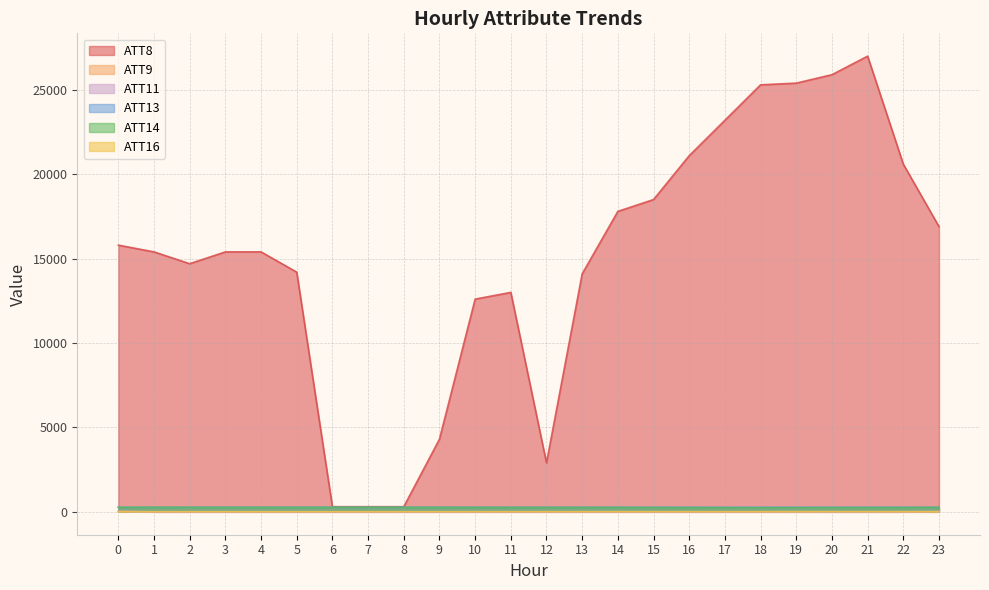

Rank the series by their maximum value, from highest to lowest.

ATT8, ATT13, ATT14, ATT9, ATT11, ATT16